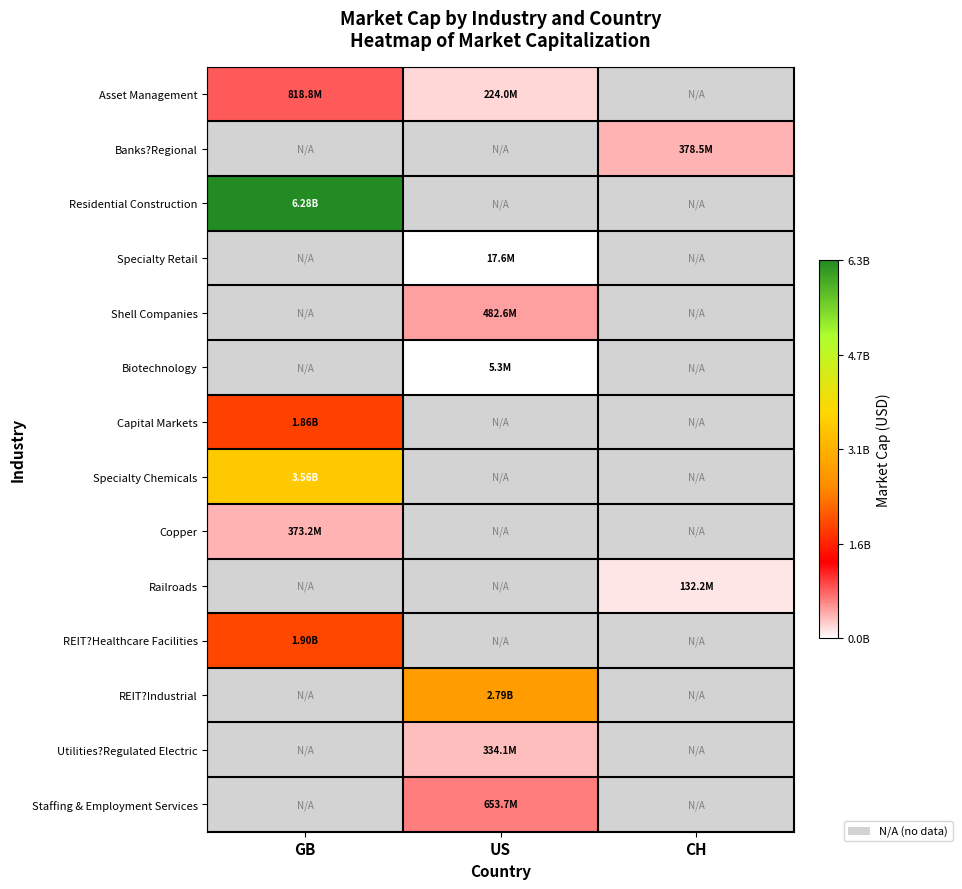

At which category does the chart reach its minimum across all series?

CH